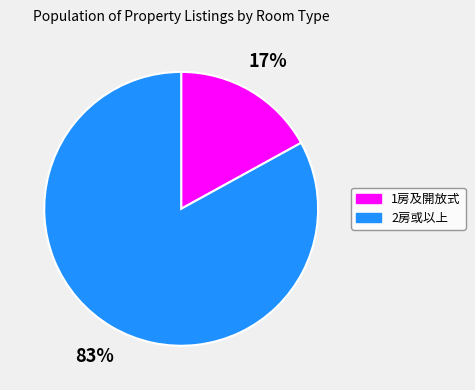

Combined, do 2房或以上 and 1房及開放式 account for over 50%?

Yes